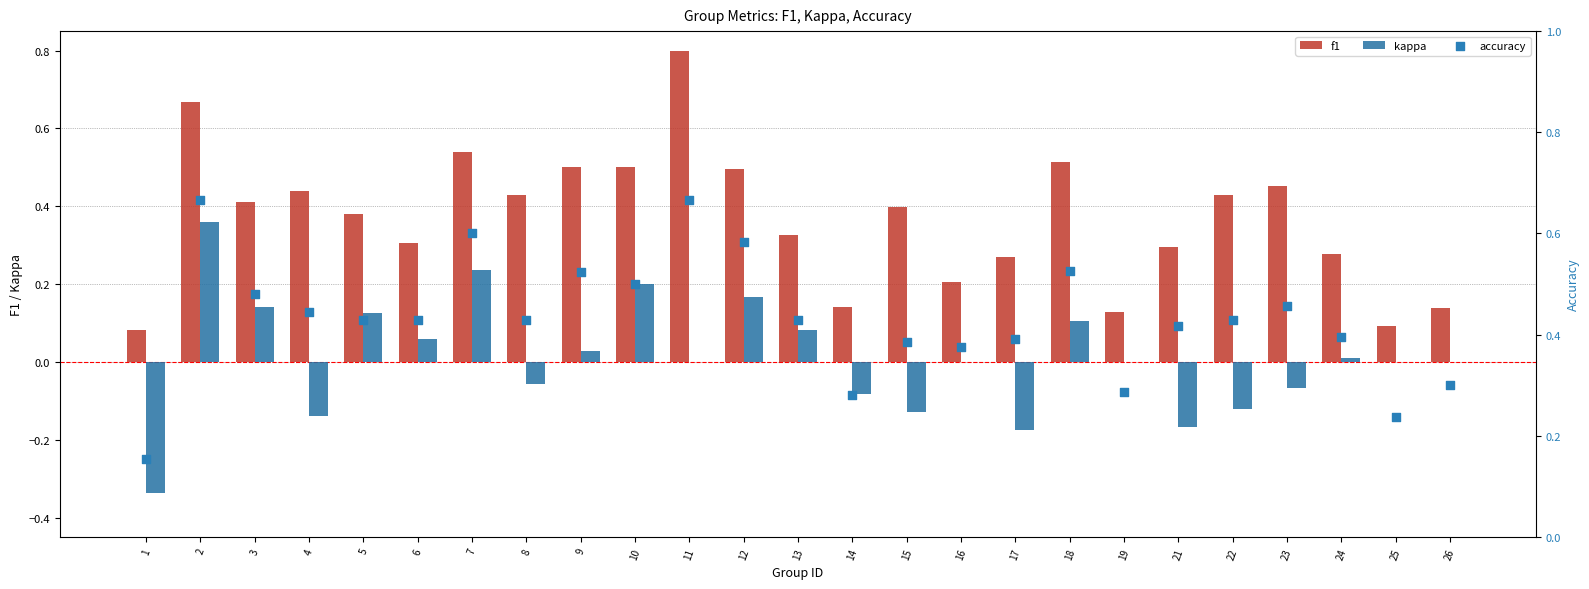

At which category is the sum across all series the highest?

2